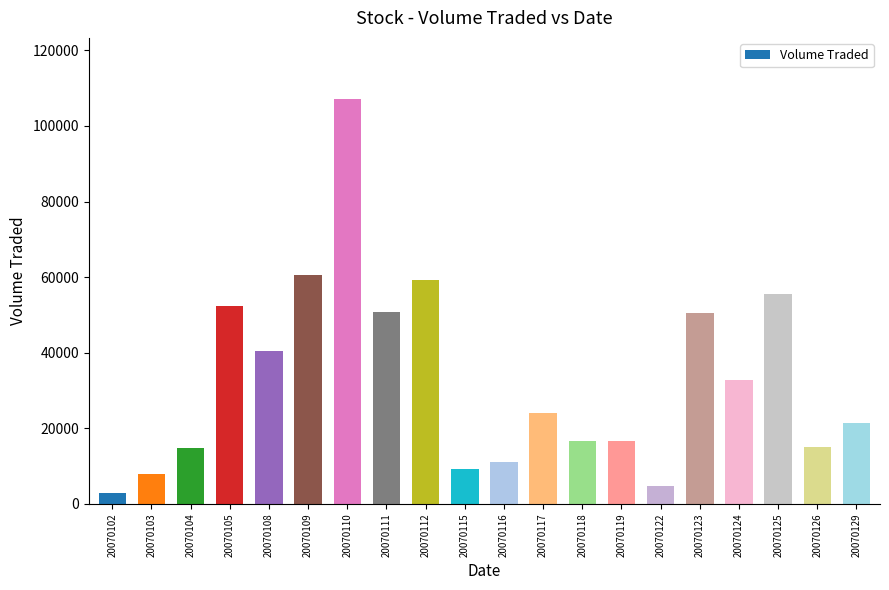

What is the value of the 8th bar from the left?

50800